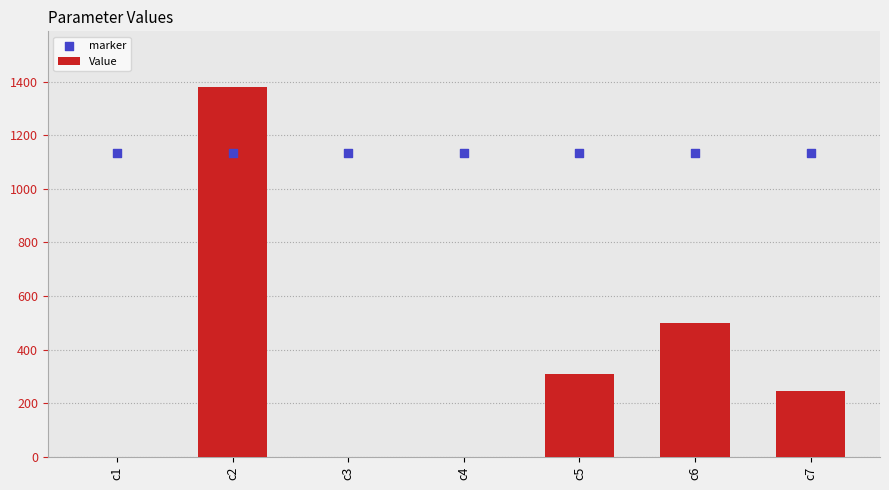

What is the total value across all series at c1?

1132.0